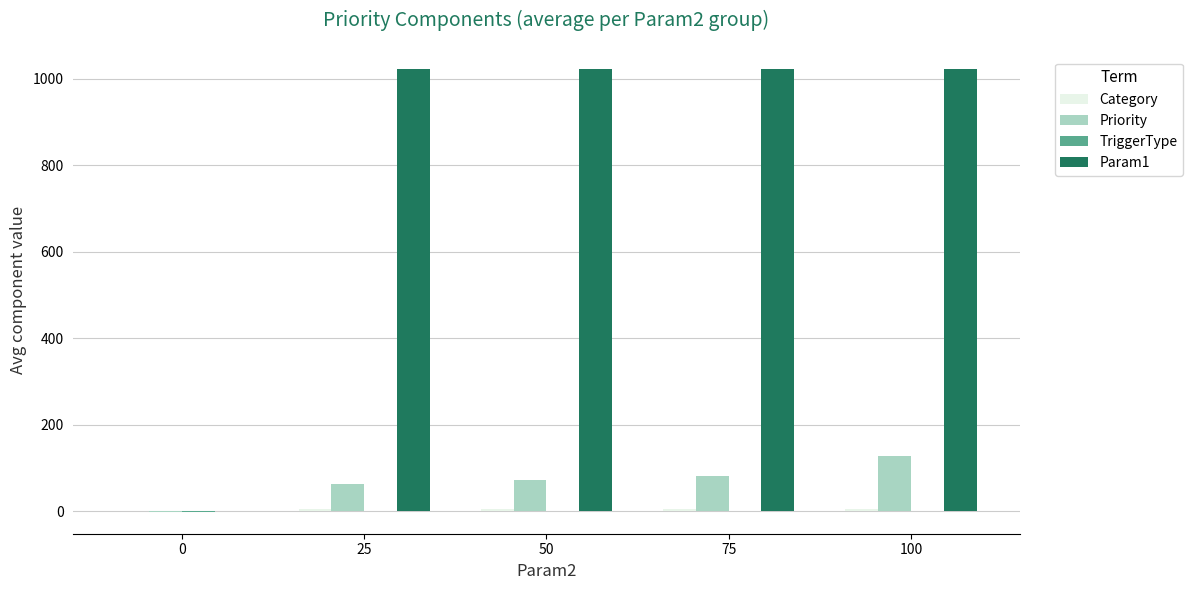

Is the value of Param1 at 25 greater than the value of Priority at 25?

Yes